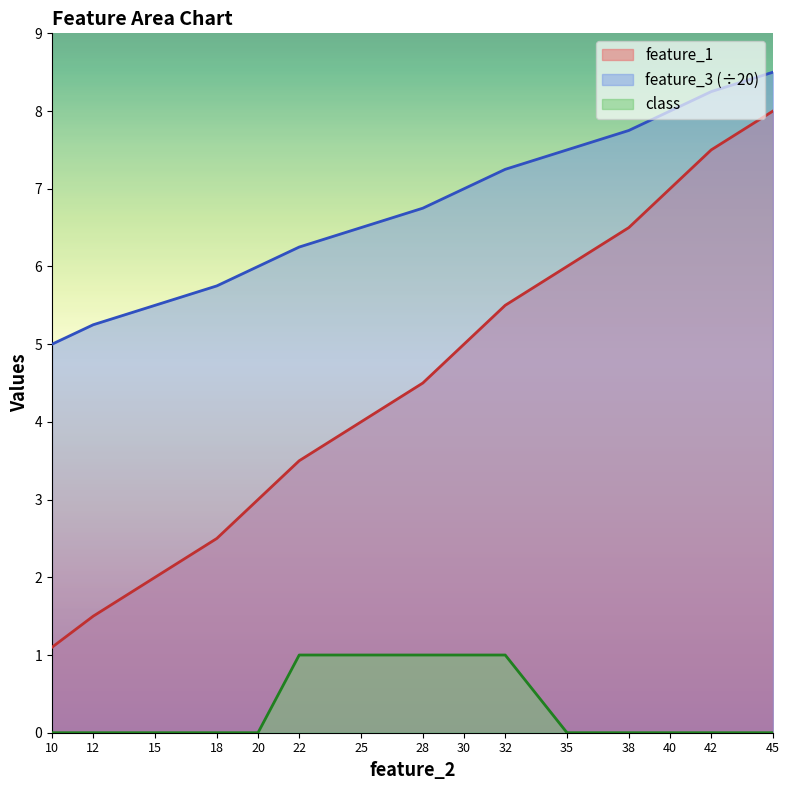

True or false: feature_1 has more than 2 points higher than both neighbors.

False